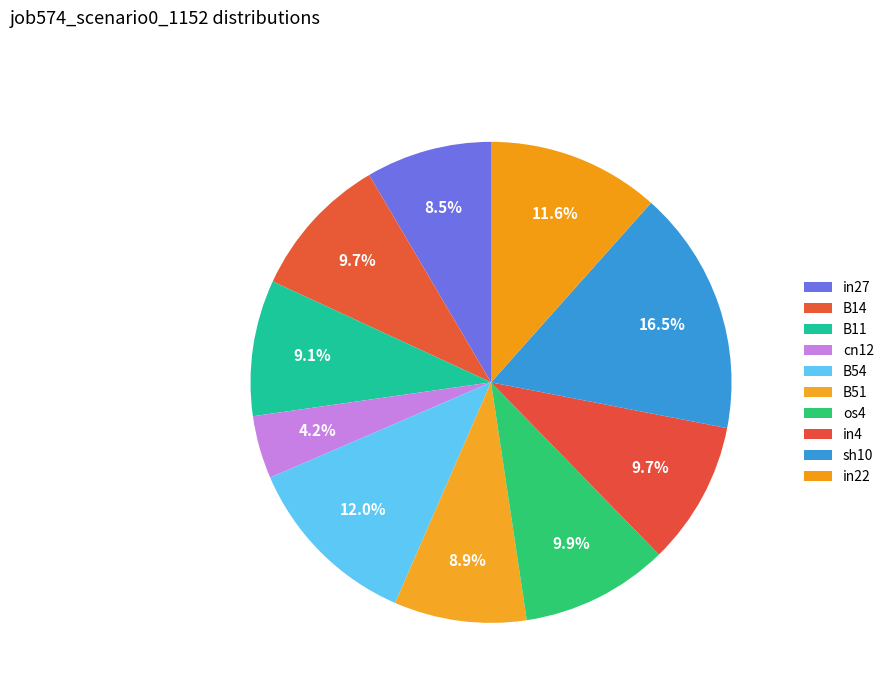

Between B11 and in27, which is larger?

B11